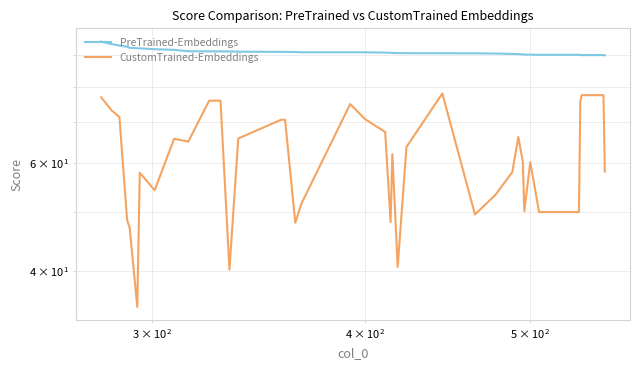

Reading right to left, transcribe all the data shown in this chart.

PreTrained-Embeddings: 90.0	90.0	90.0	90.0	90.0	90.1	90.1	90.2	90.2	90.2	90.4	90.4	90.5	90.6	90.7	90.7	90.7	90.7	90.8	90.9	91.0	91.0	91.0	91.1	91.1	91.1	91.2	91.3	91.3	91.3	91.3	91.8	92.0	92.3	92.3	92.5	92.9	93.3	93.8	94.7
CustomTrained-Embeddings: 58.1	77.5	77.5	77.5	75.6	50.0	50.0	60.3	50.1	60.3	66.2	58.0	53.3	49.5	78.0	63.8	40.7	62.1	48.1	67.5	70.8	74.9	51.6	48.0	70.6	70.6	65.8	40.2	75.9	75.9	65.1	65.8	54.2	57.9	35.0	47.1	48.5	71.3	73.1	76.9